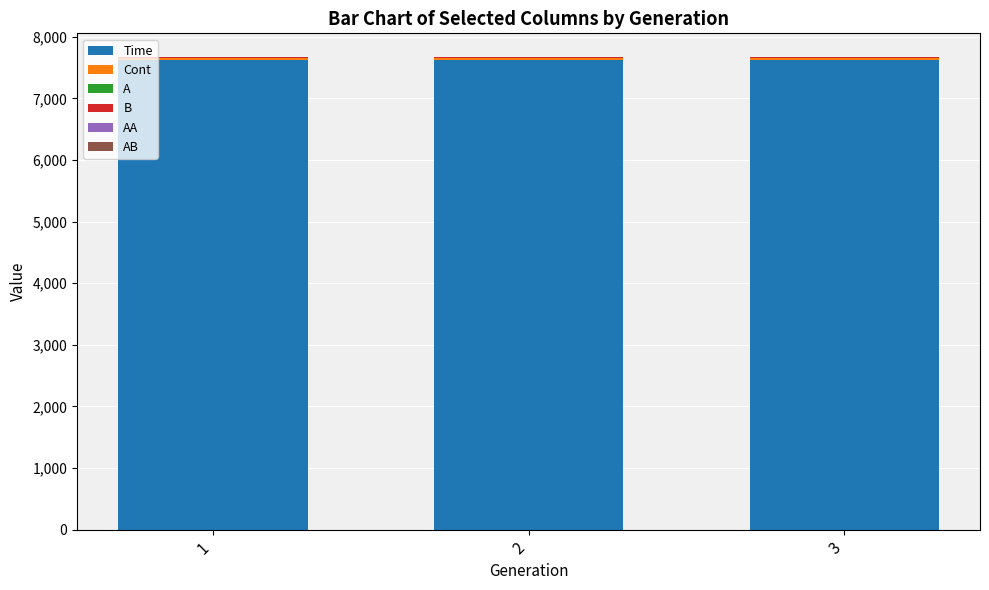

Does the chart contain stacked bars?

Yes